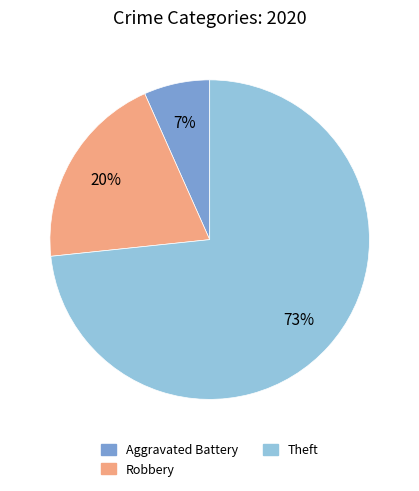

To the nearest percent, what is the average slice percentage?

33%